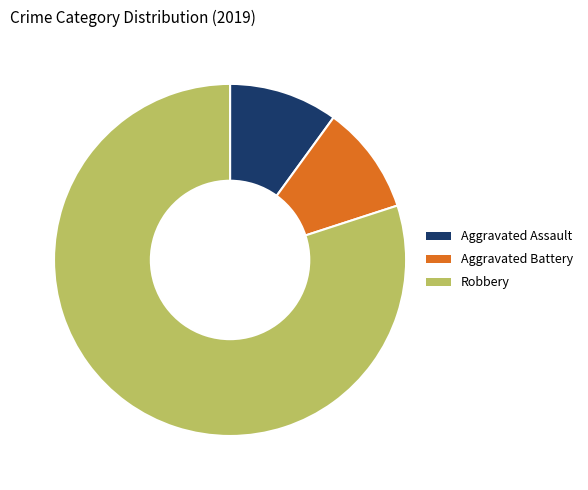

Which has a higher value, Robbery or Aggravated Assault?

Robbery